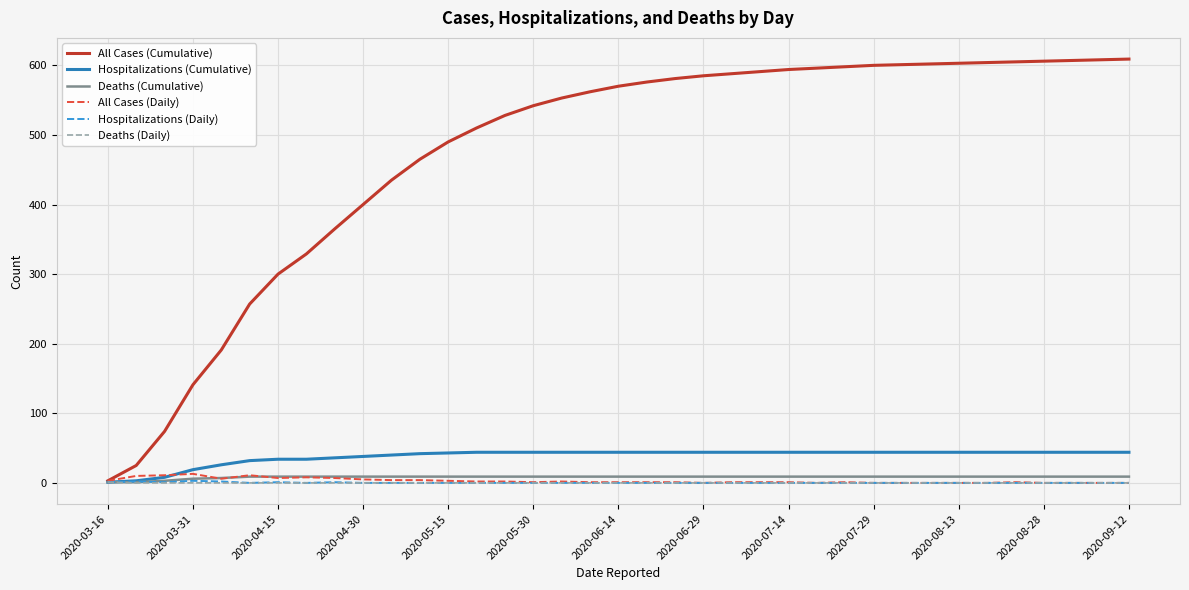

Which series has the largest total across all categories?

All Cases (Cumulative)